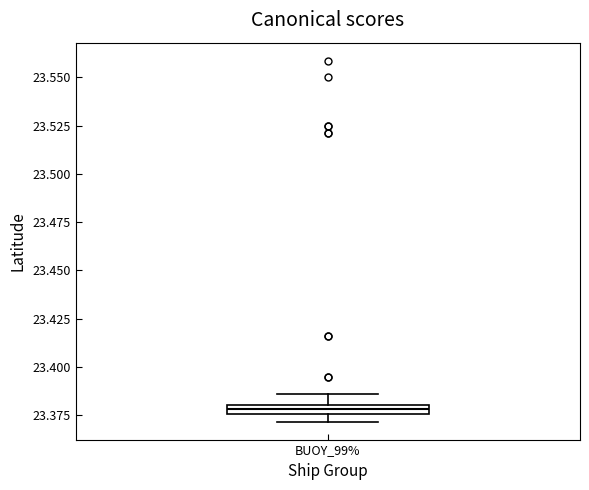

Where is the lower edge of the box for BUOY_99% on the y-axis? The values are not printed on the chart, so give them approximately, as read against the axis.

23.375